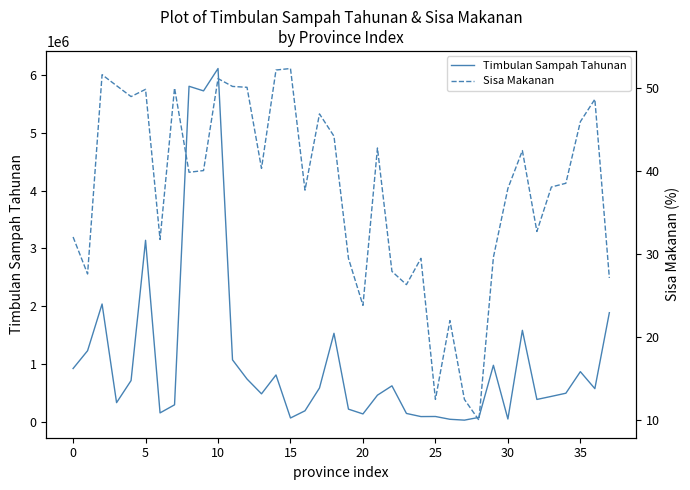

What is the average value of the Sisa Makanan series?

37.5